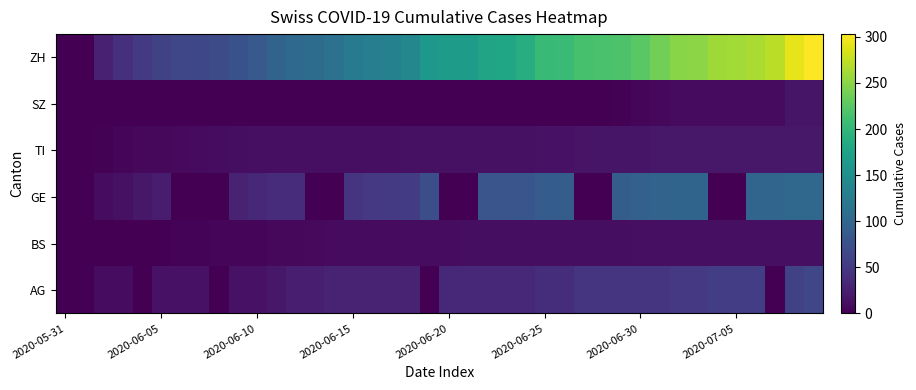

At which category does the chart reach its minimum across all series?

2020-05-31